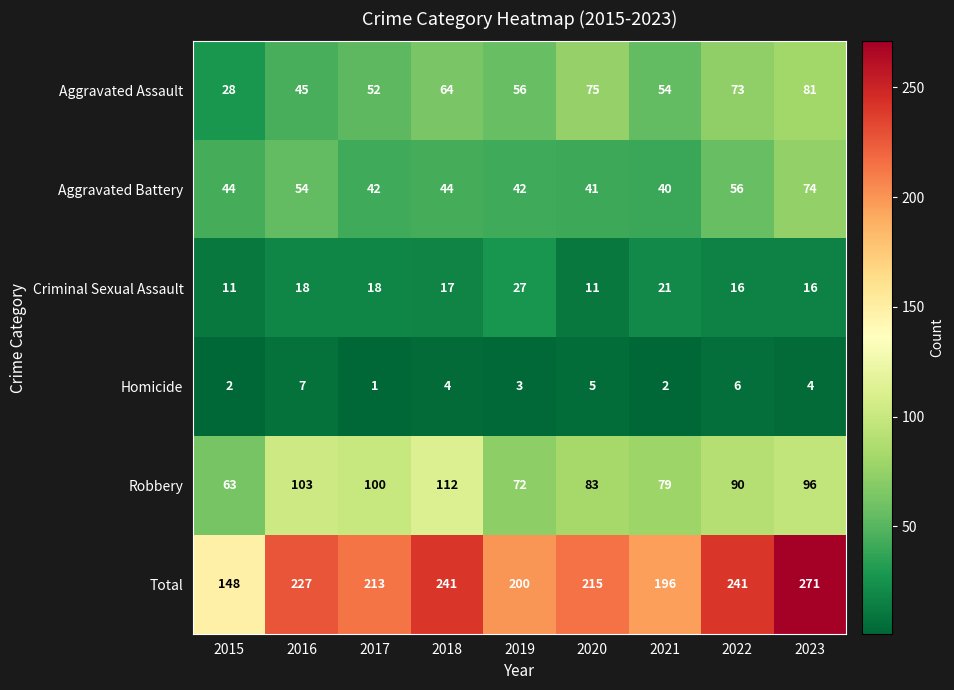

Is it true that Homicide equals 2 at 2021?

True